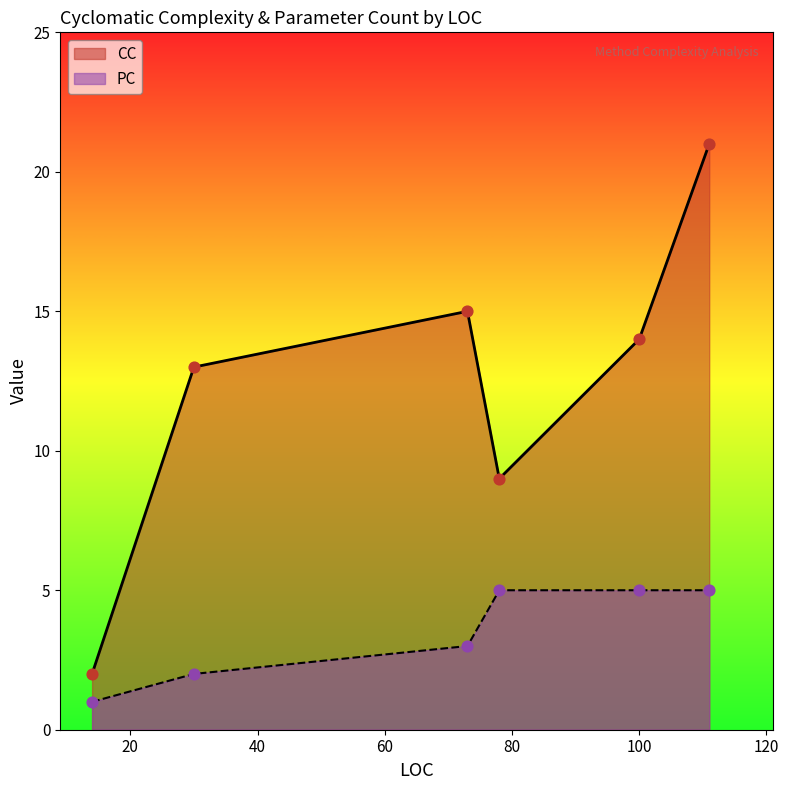

What are all the series names shown in the legend?

CC, PC